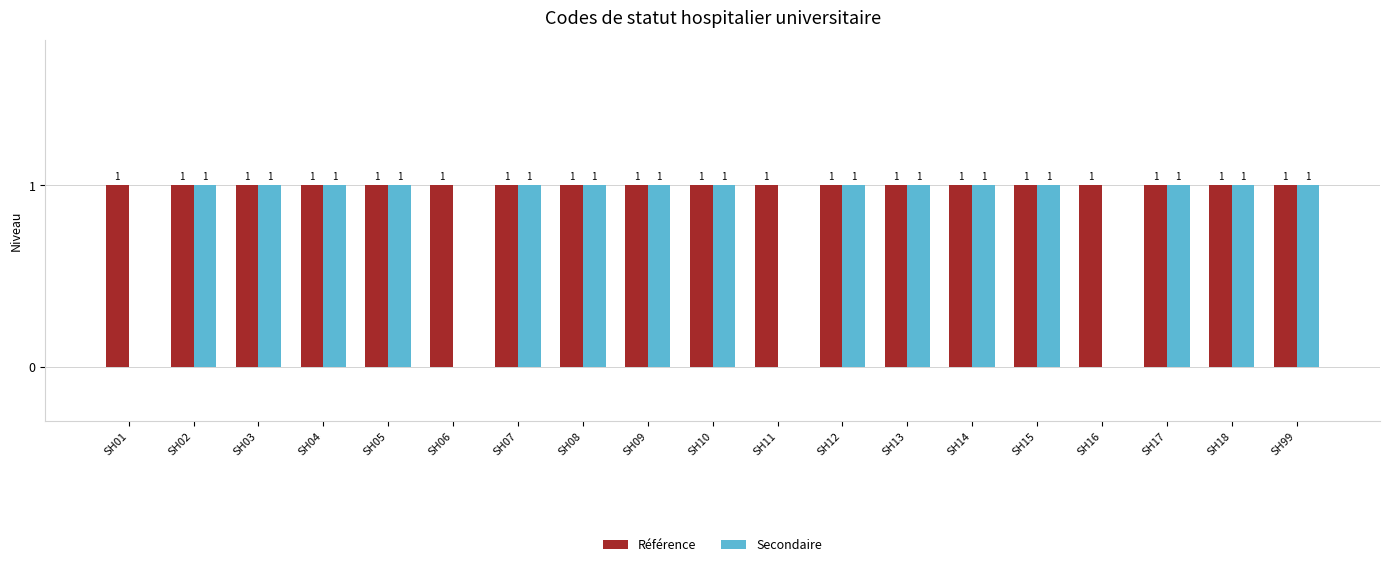

How many distinct data groups are displayed?

2